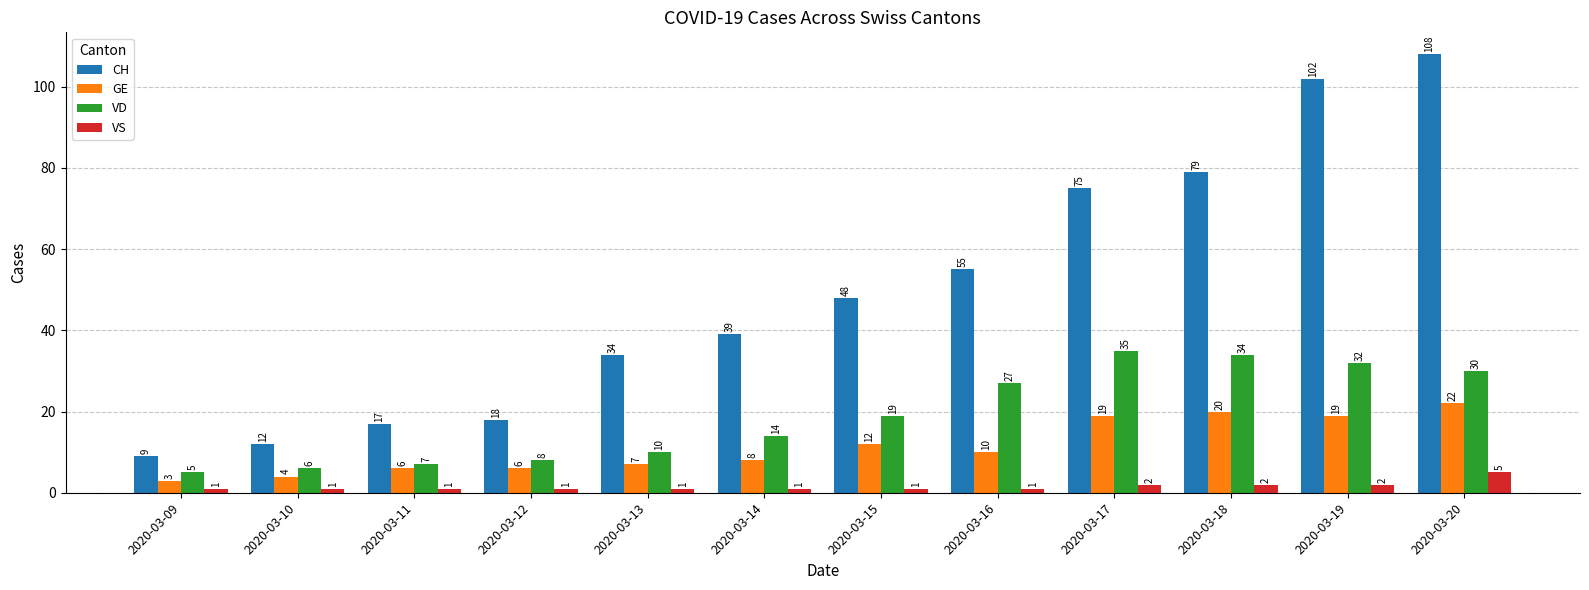

What is the value of the VD bar at the 11th from the left?

32